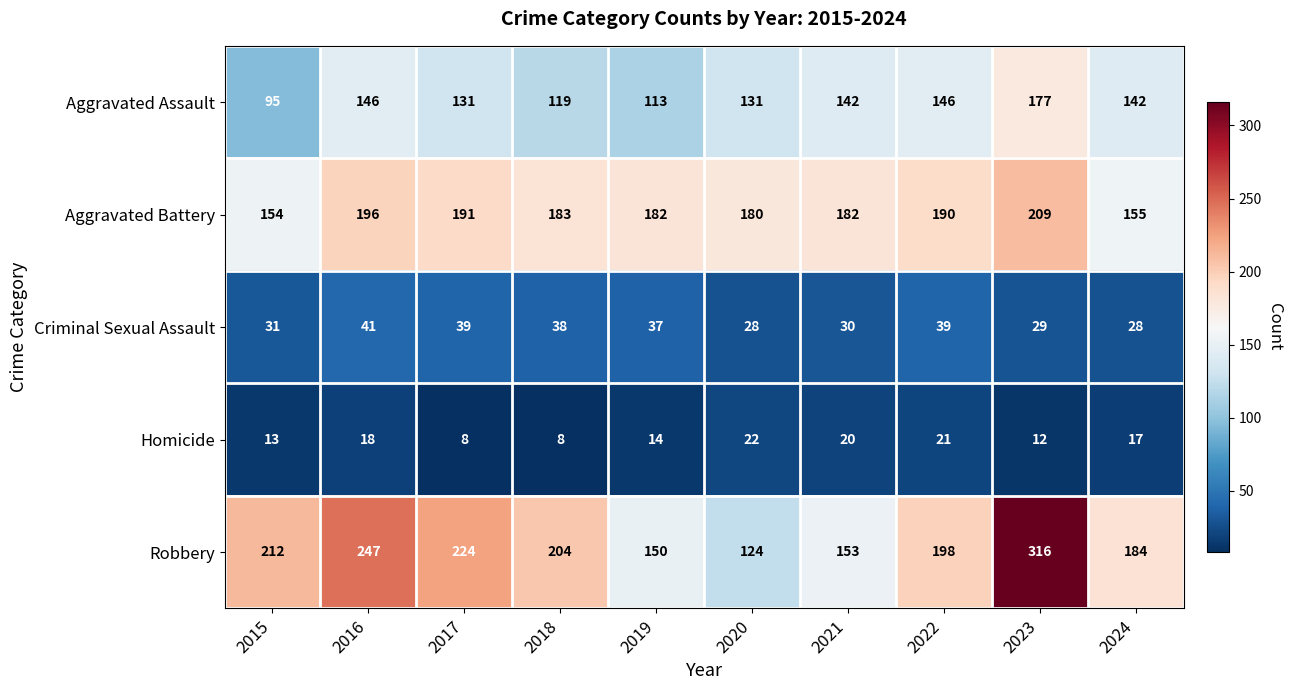

What is the minimum value shown in the chart?

8